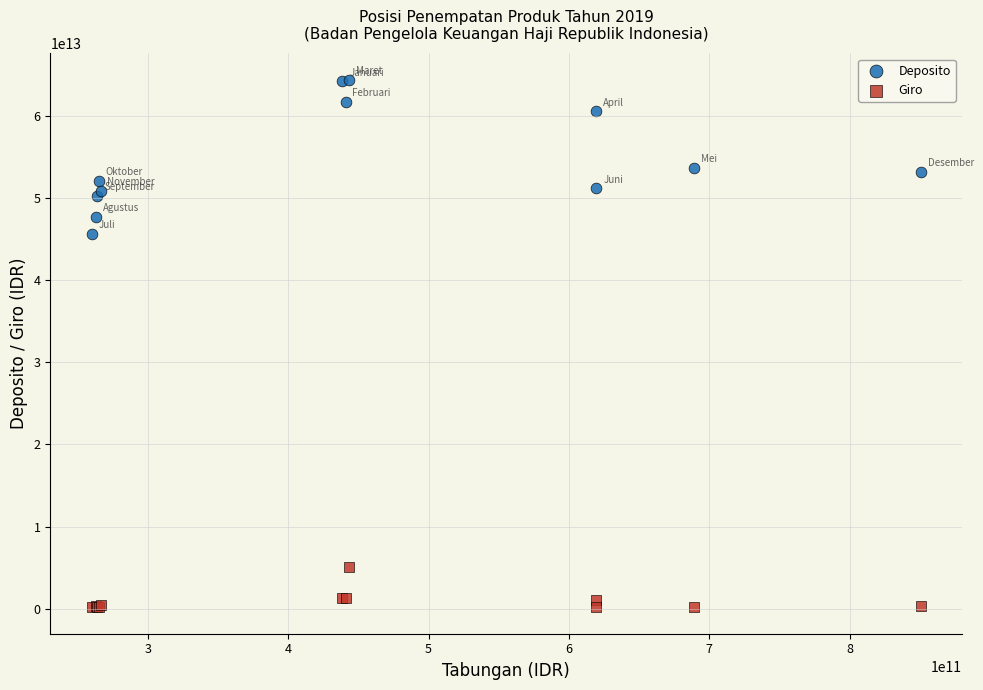

What is the X range (max minus min) for the scatter plot?

590611428794